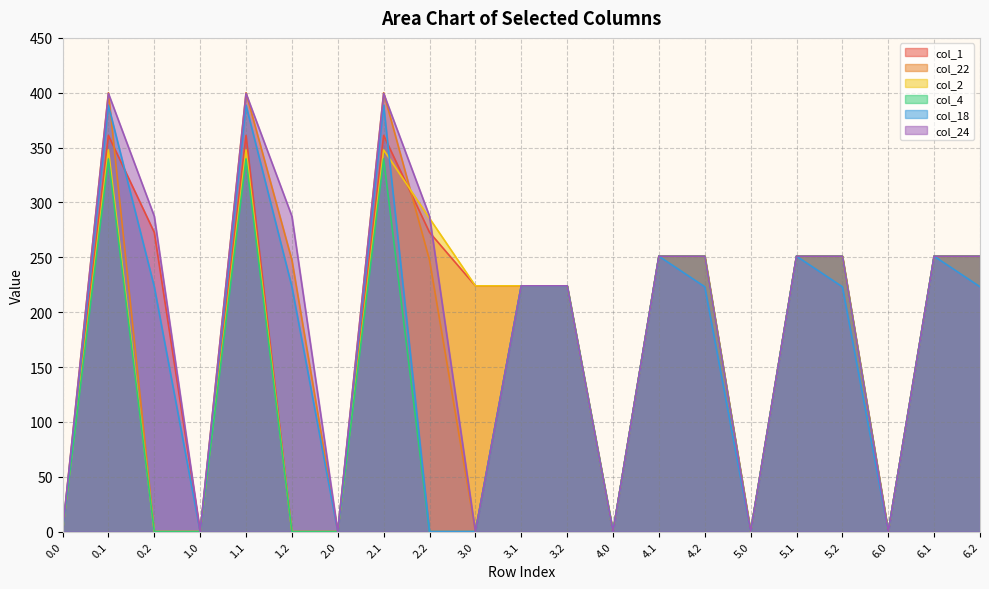

What are all the series names shown in the legend?

col_1, col_22, col_2, col_4, col_18, col_24